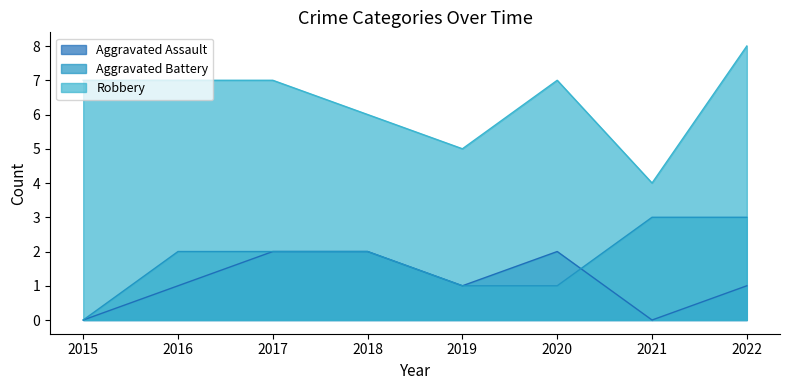

Which category has the highest value in the Aggravated Battery series?

2021